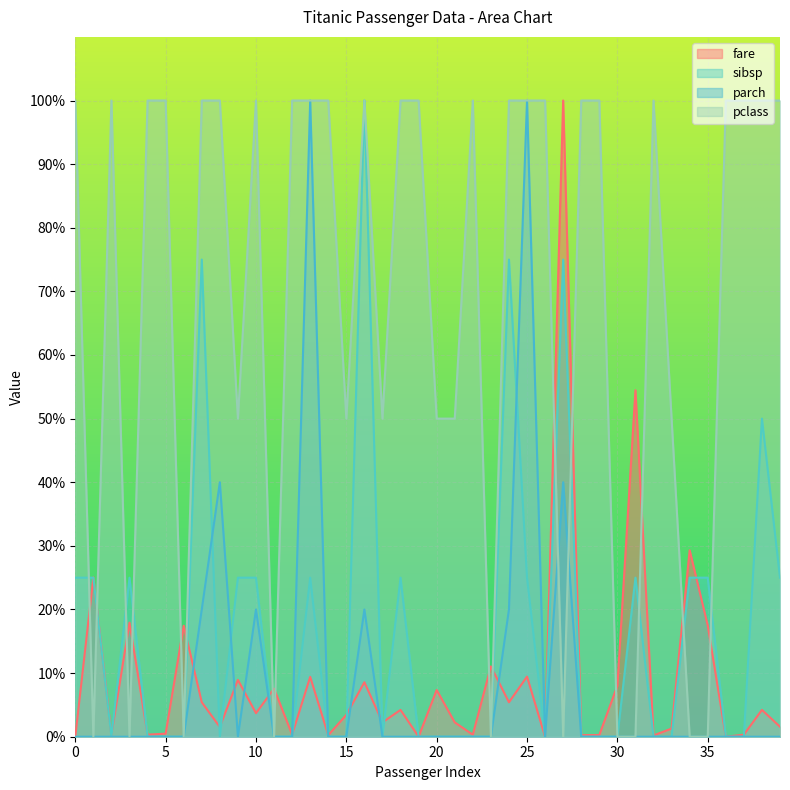

Is it true that fare equals 4.2 at 38?

True